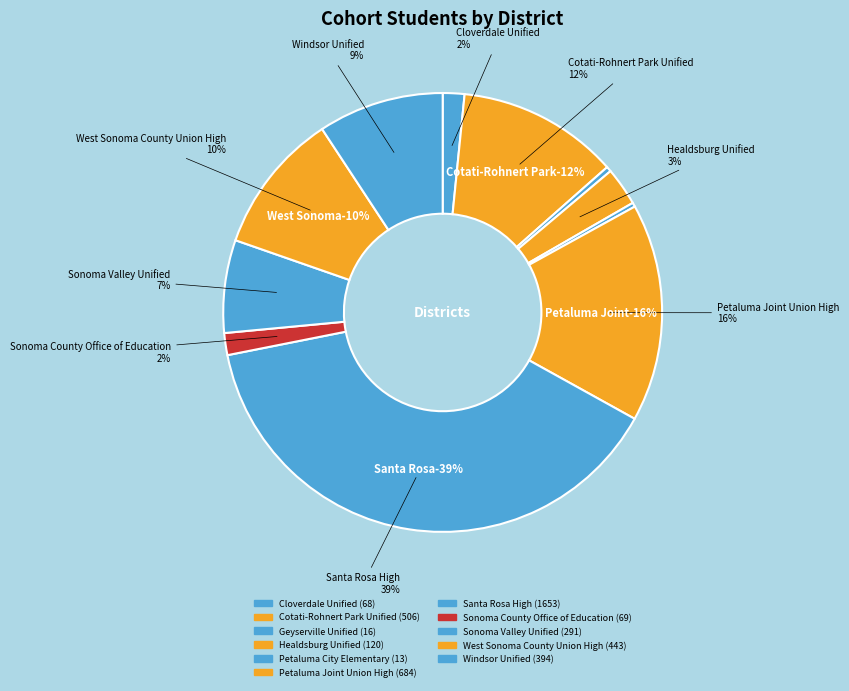

To the nearest percent, what is the difference between the largest and smallest slice percentages?

39%